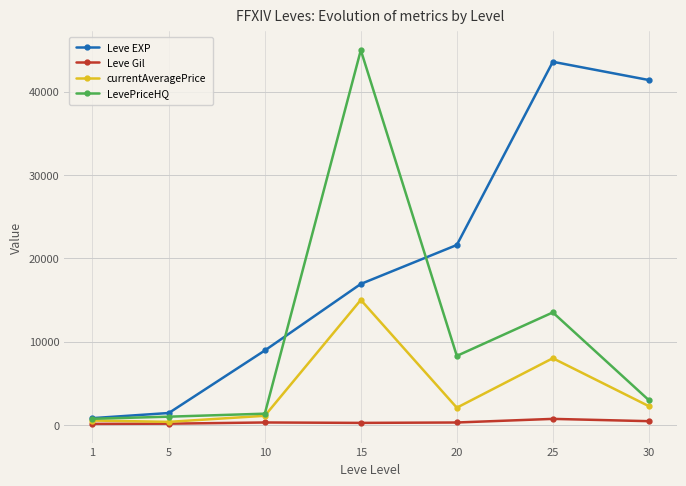

Does the chart have visible grid lines?

Yes